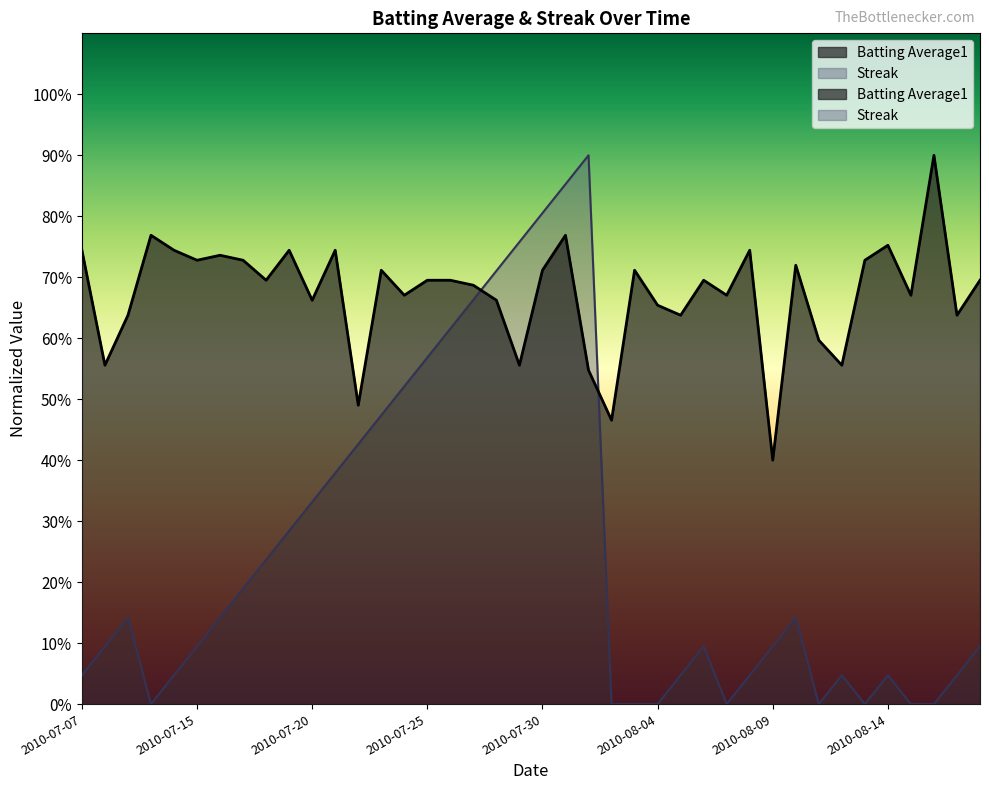

True or false: Streak has a value of 0.5 at 2010-07-24.

True